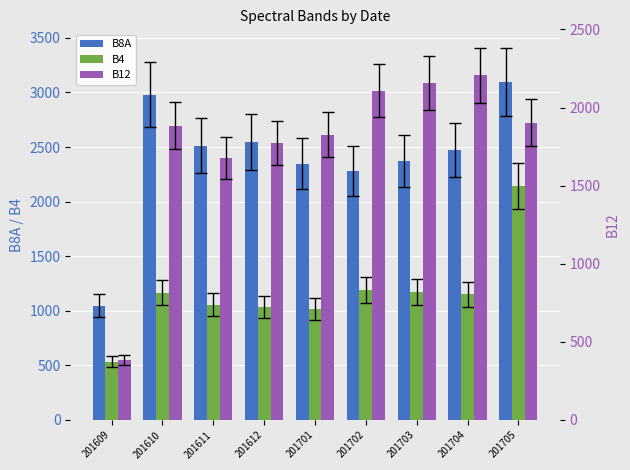

What is the total value across all series at 201612?

5351